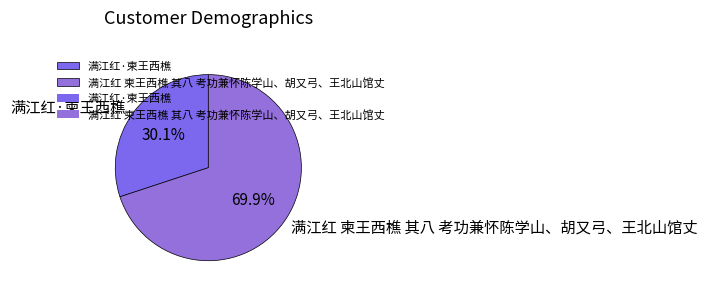

Is the sum of 满江红 柬王西樵 其八 考功兼怀陈学山、胡又弓、王北山馆丈 and 满江红·柬王西樵 greater than half?

Yes